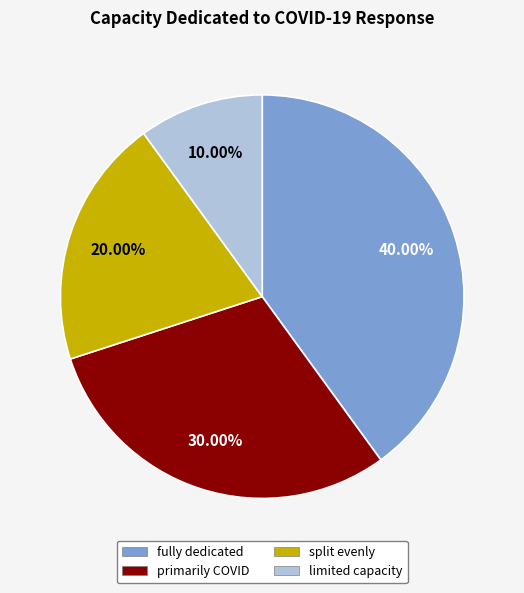

Combined, what portion of the pie is fully dedicated and split evenly?

60.0%